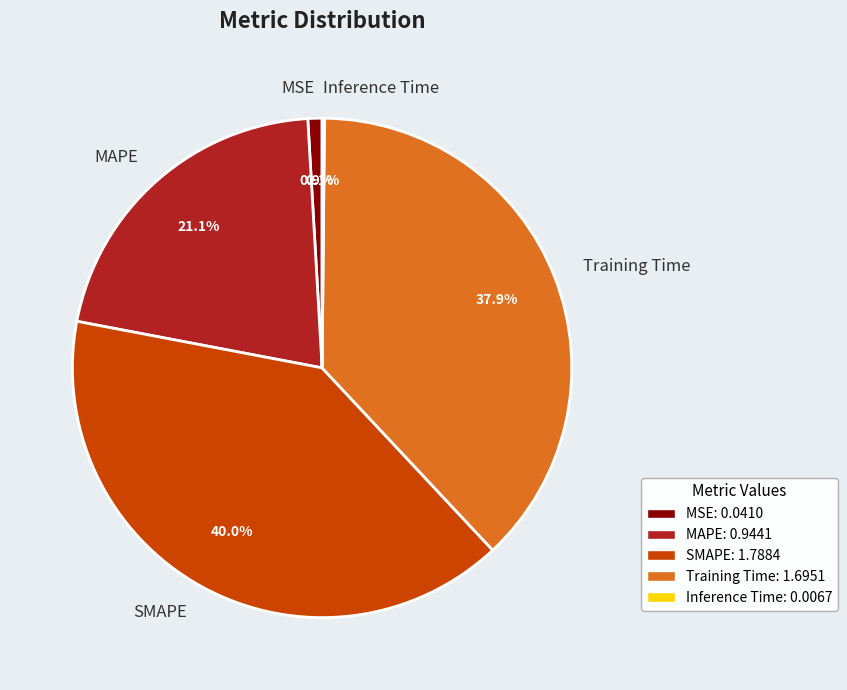

To the nearest percent, what is the combined percentage of SMAPE and Training Time?

78%